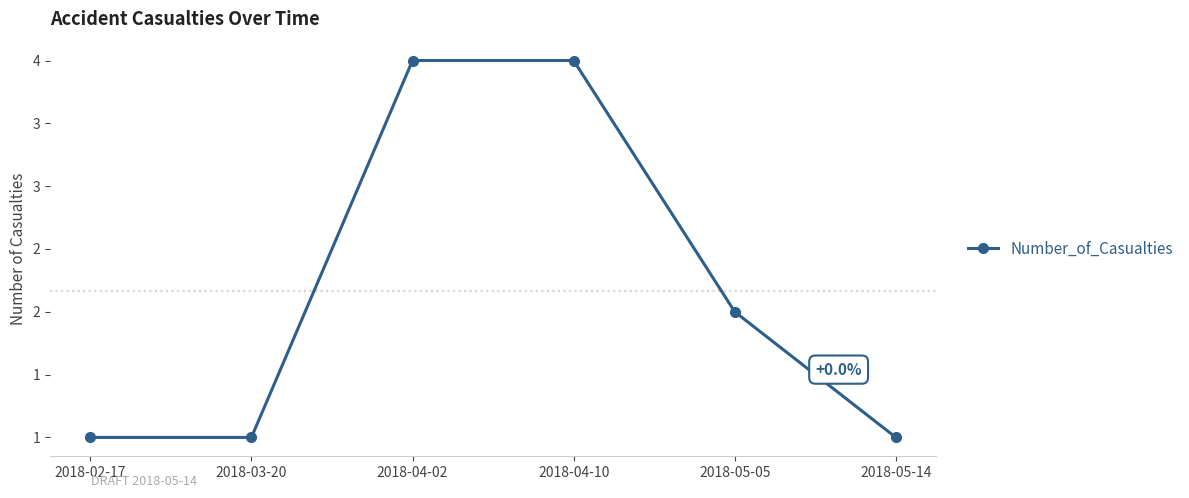

Reading left to right, transcribe all the data shown in this chart.

2018-02-17=1	2018-03-20=1	2018-04-02=4	2018-04-10=4	2018-05-05=2	2018-05-14=1